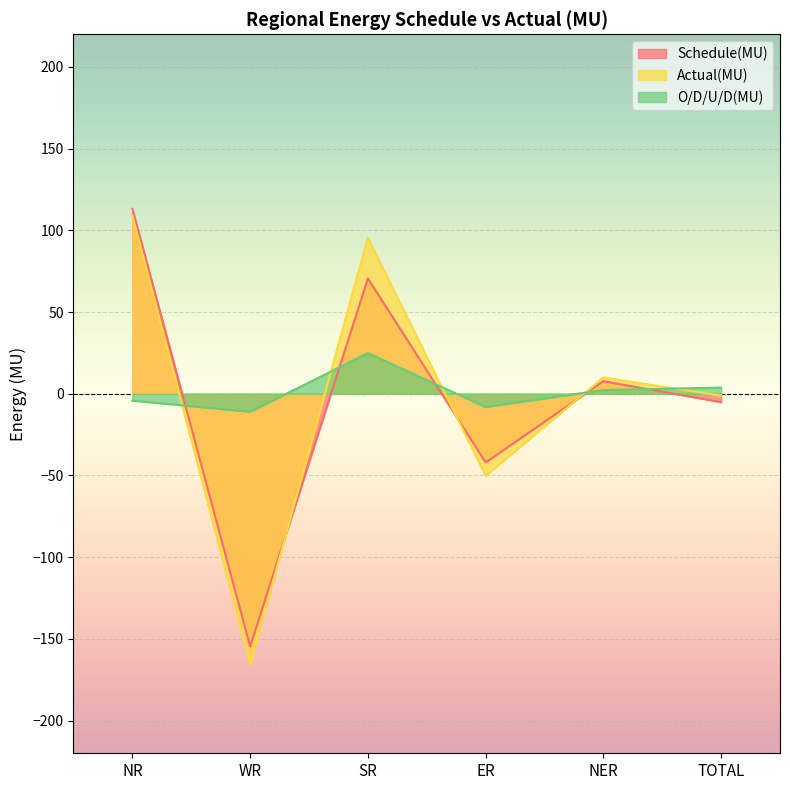

What is the difference between the highest and lowest values at SR?

70.6